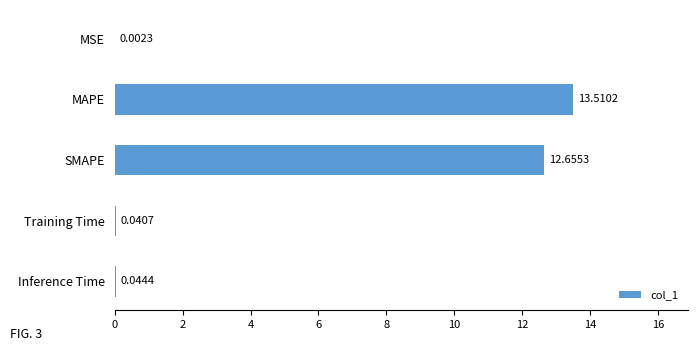

What is the greatest value displayed?

13.5